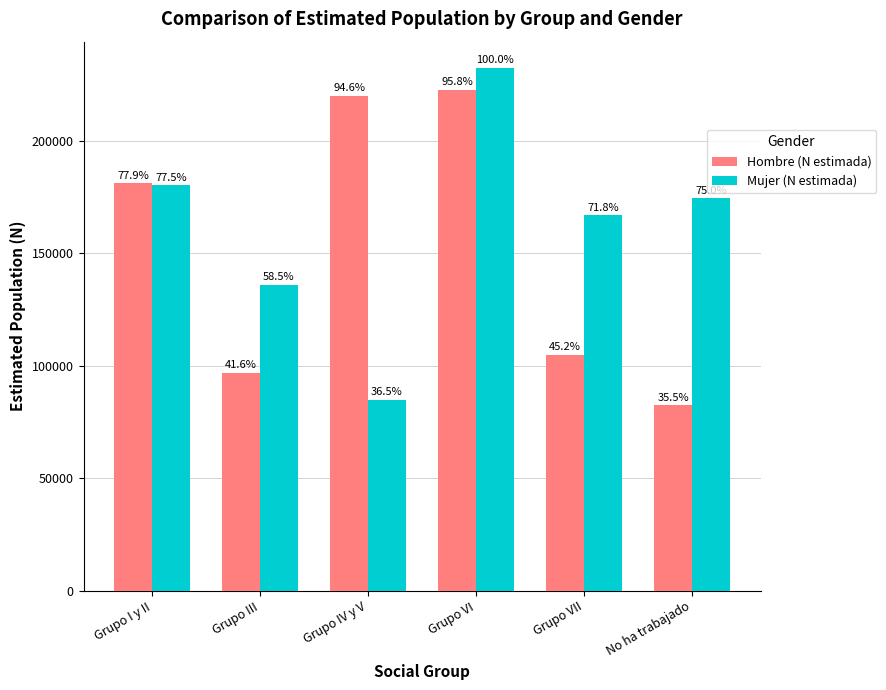

At which label is Hombre (N estimada) closest to 152616?

Grupo I y II